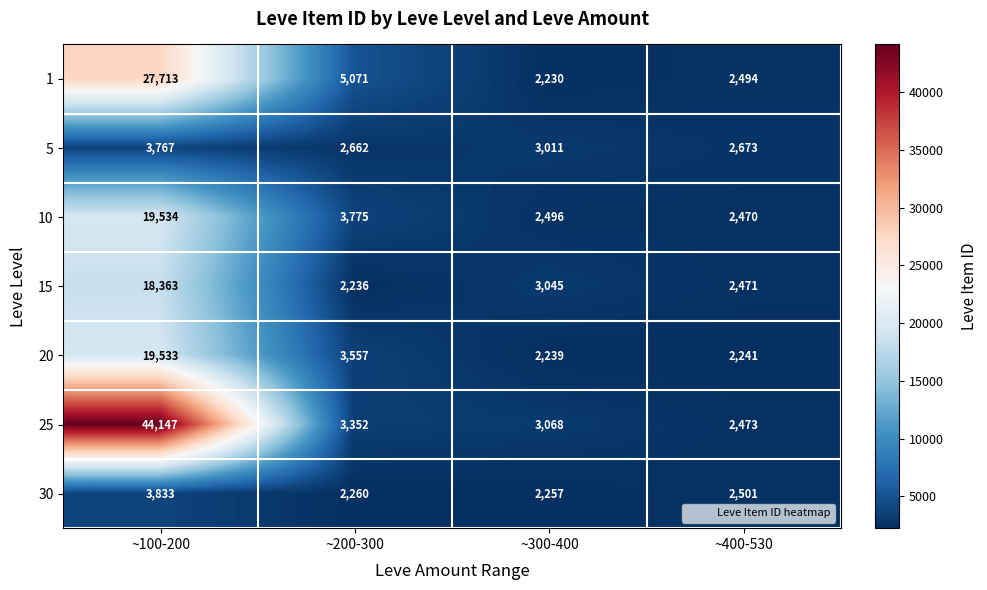

At which label is 25 closest to 23310?

~200-300